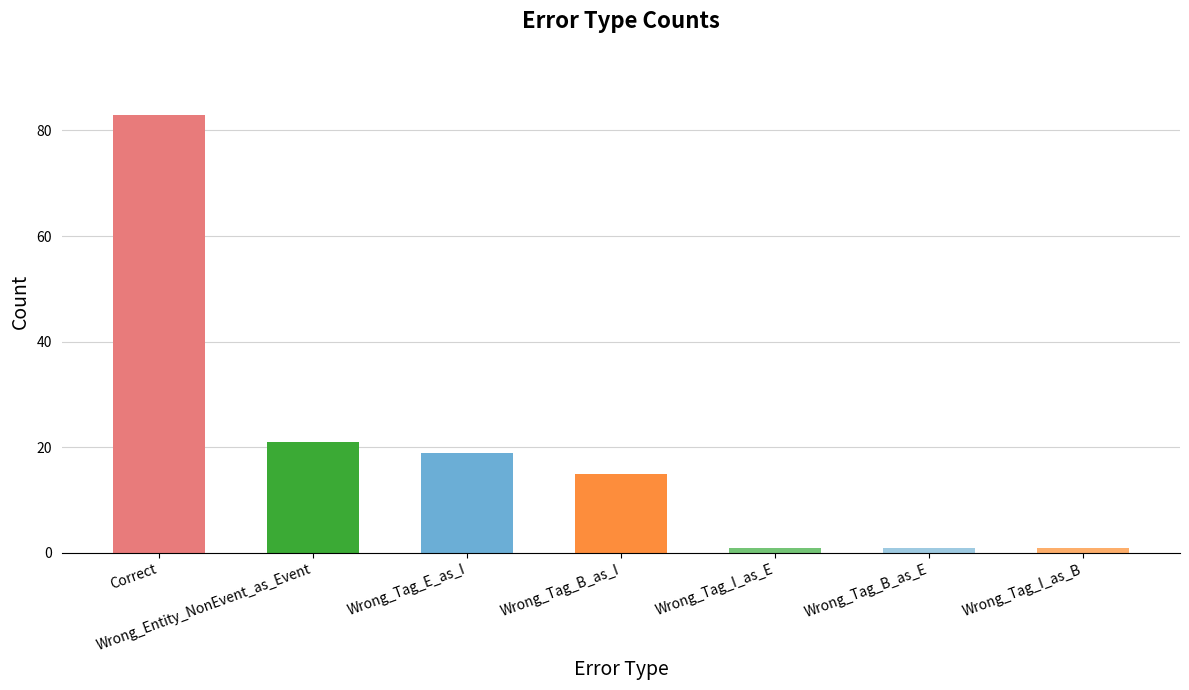

What is the greatest value displayed?

83